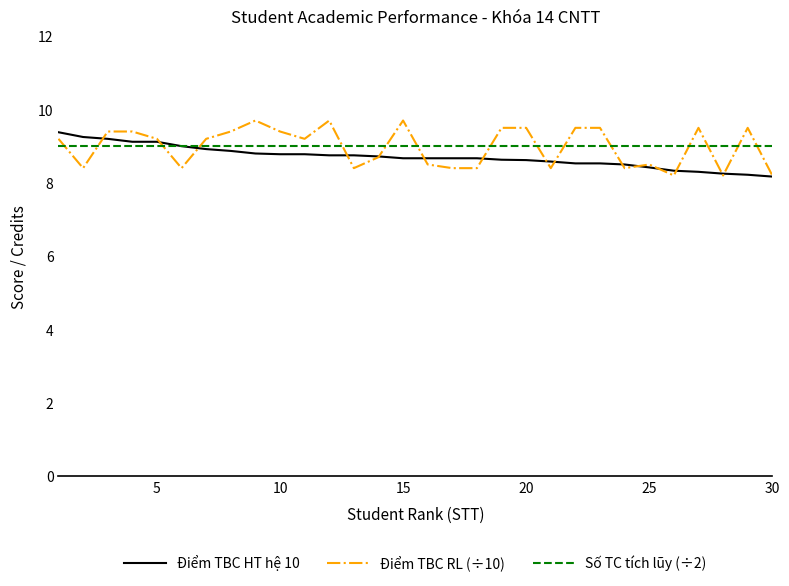

Rank the series by their maximum value, from highest to lowest.

Điểm TBC RL (÷10), Điểm TBC HT hệ 10, Số TC tích lũy (÷2)